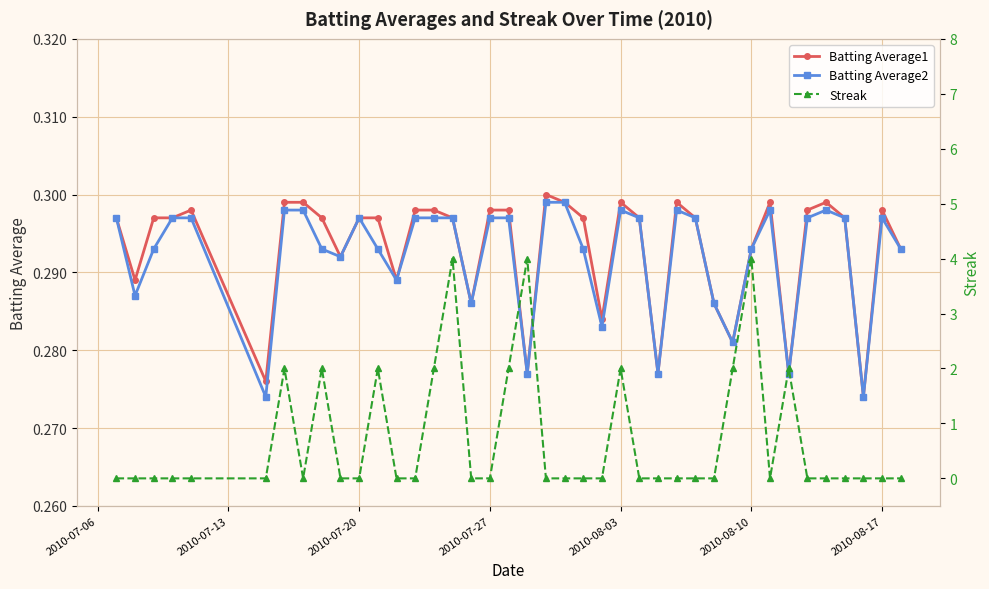

At how many categories does at least one series exceed 3?

3